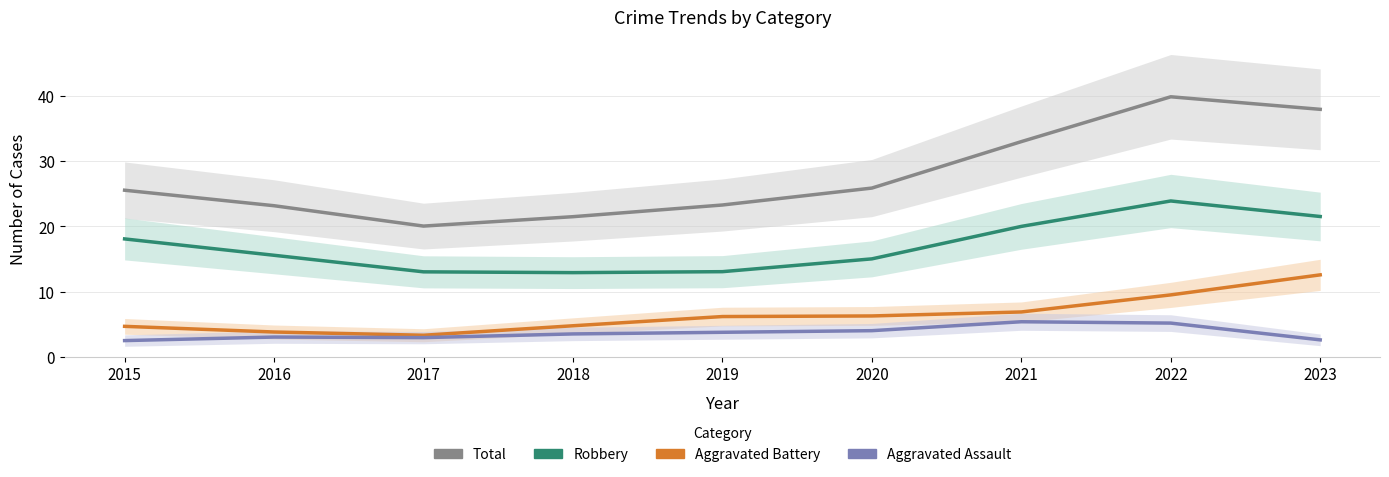

At which label does Robbery first exceed 15?

2015